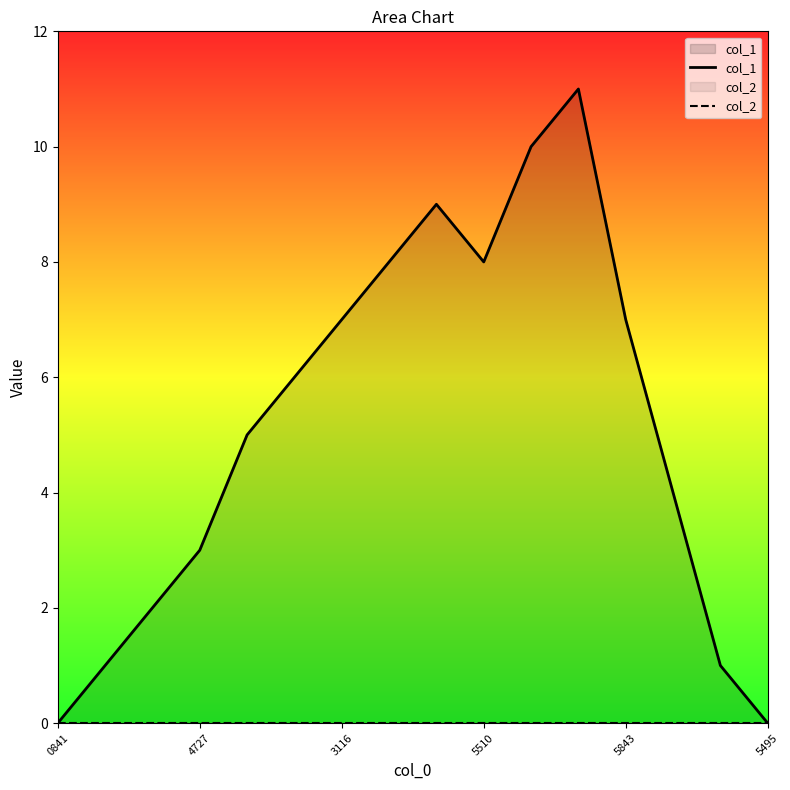

Reading right to left, list all the values displayed in this chart.

col_1: 0	1	4	7	11	10	8	9	8	7	6	5	3	2	1	0
col_2: 0	0	0	0	0	0	0	0	0	0	0	0	0	0	0	0